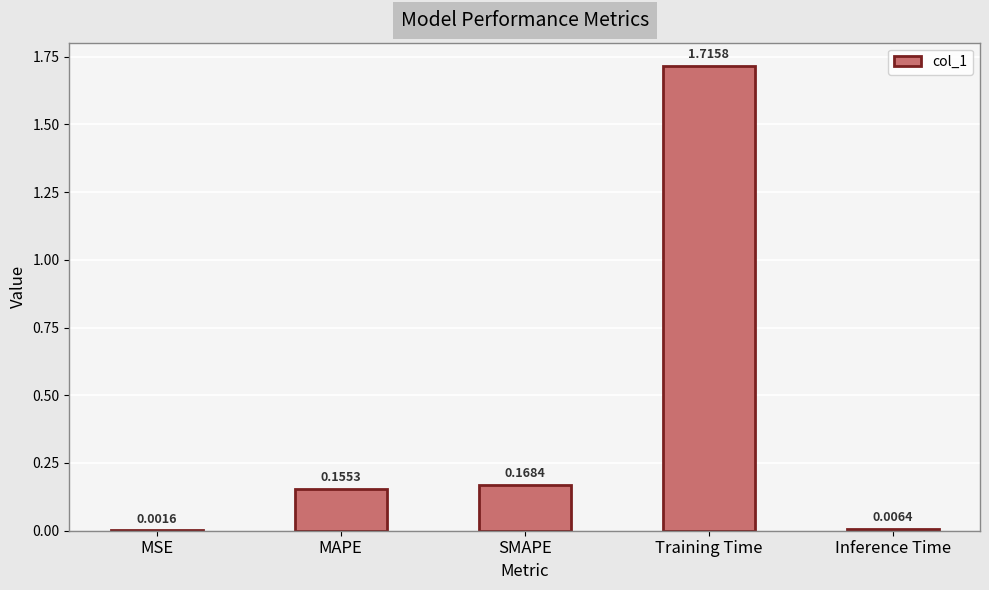

What is the change in value from Training Time to Inference Time?

-1.7